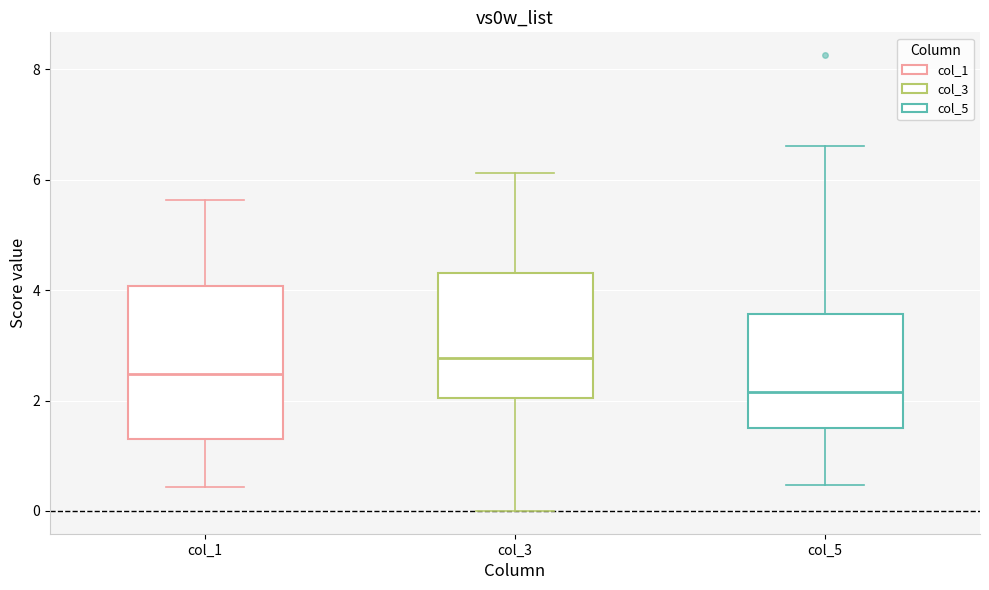

Which box is the tallest, from its lower edge to its upper edge?

col_1